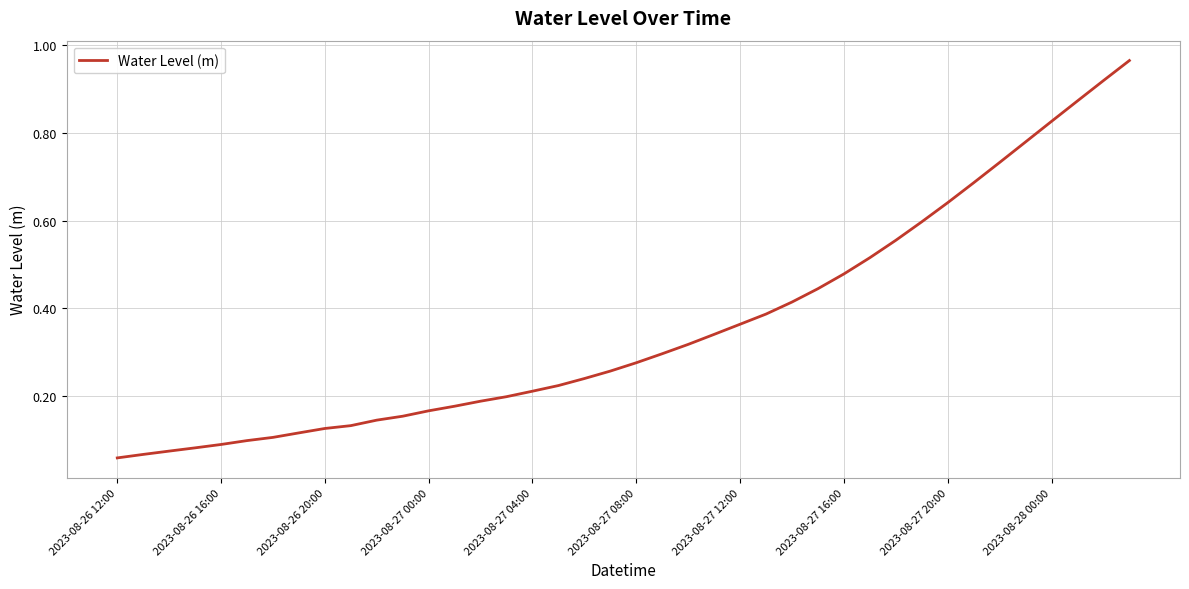

Does the chart display data point markers on the line(s)?

No